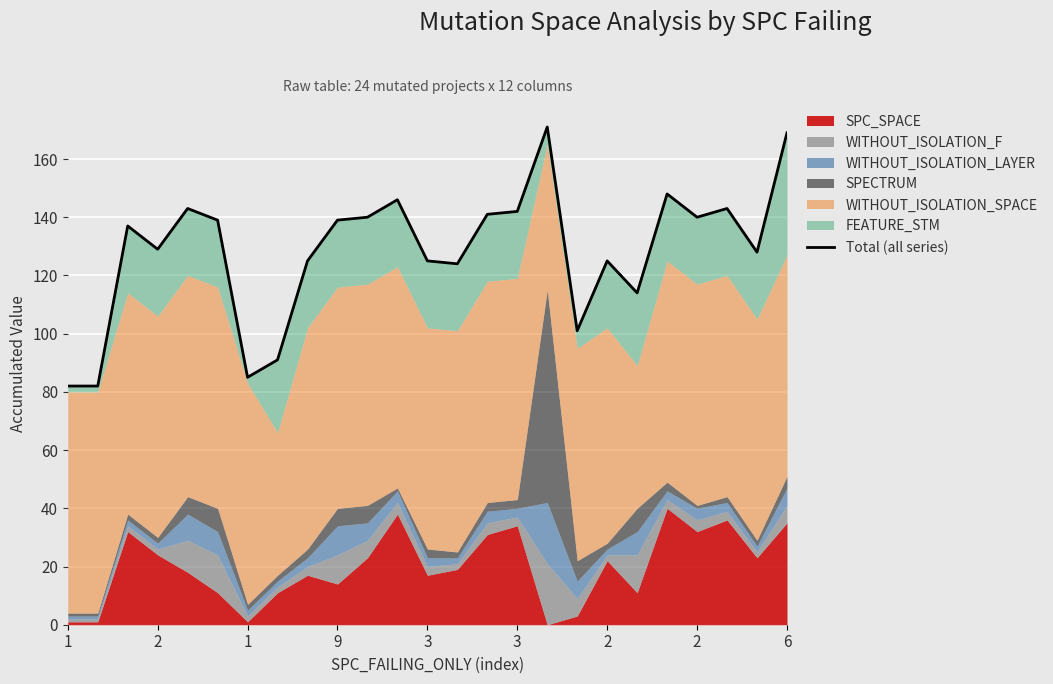

What is the smallest value displayed?

82